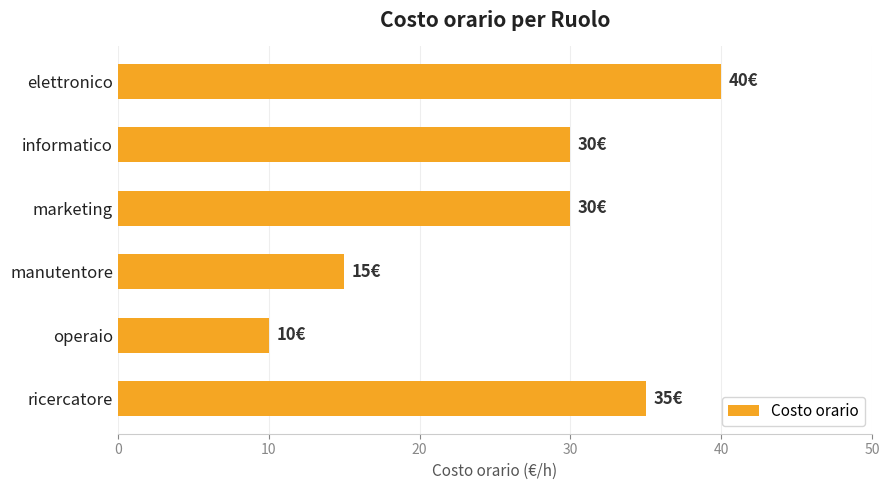

The value at marketing is 8. True or false?

False